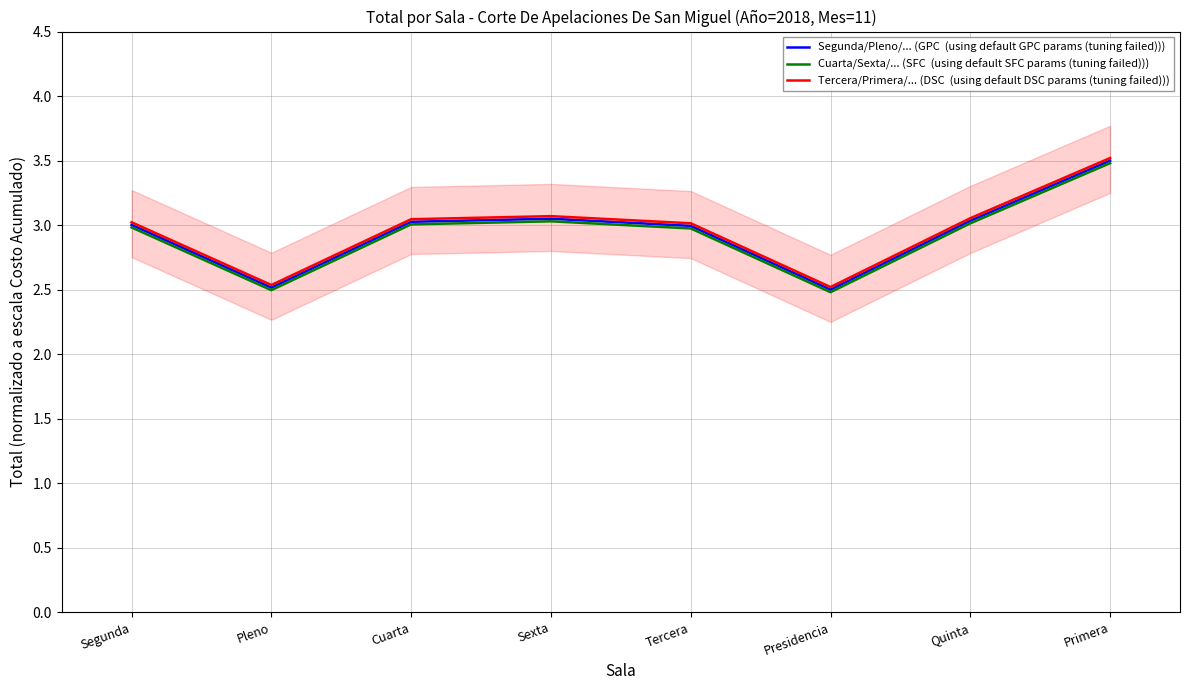

At which label is Tercera/Primera/... (DSC  (using default DSC params (tuning failed))) closest to 3?

Tercera